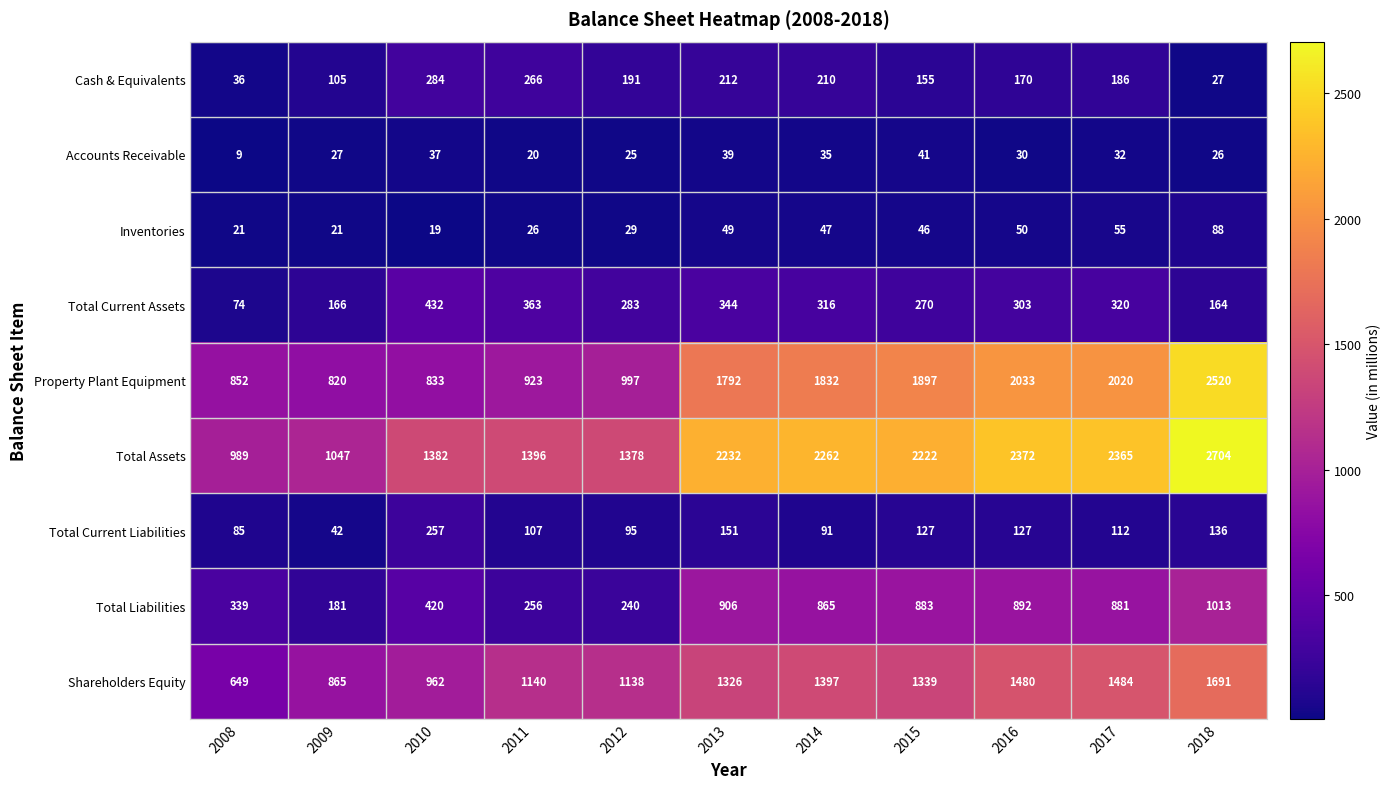

Between 2009 and 2010, which series saw the biggest shift?

Total Assets